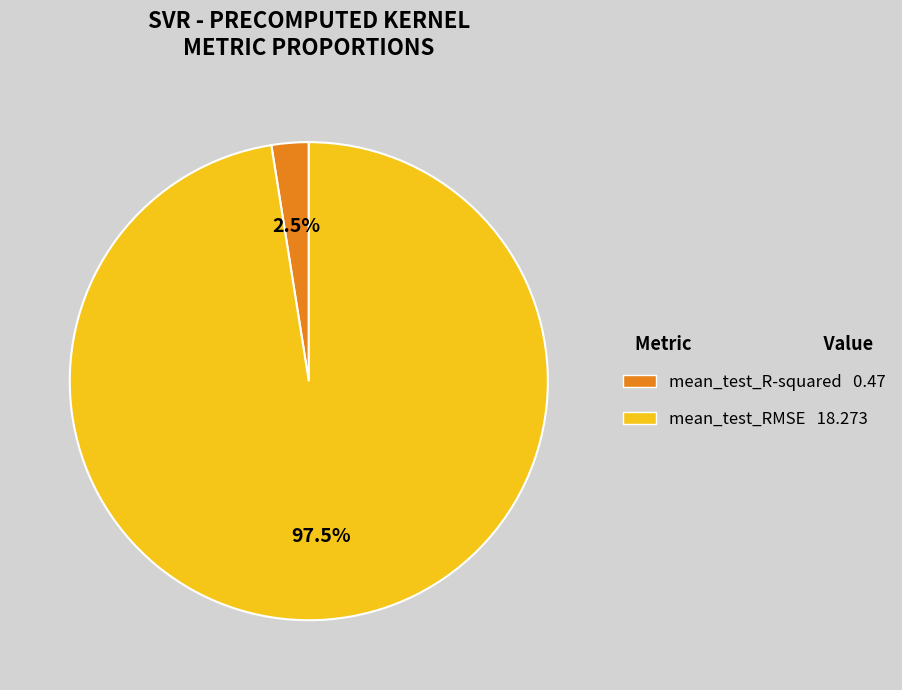

How many slices are in this pie chart?

2